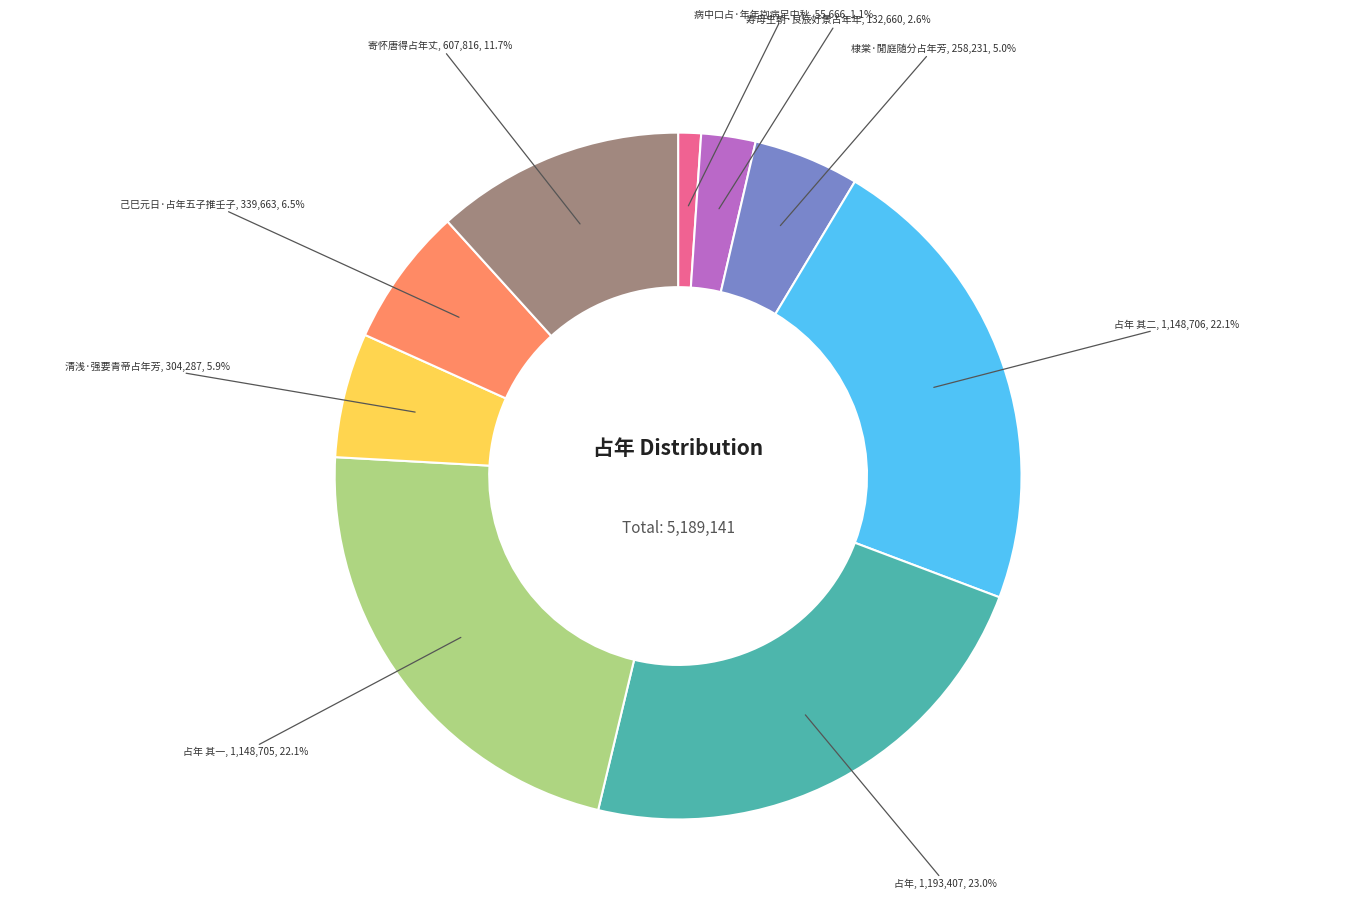

To the nearest percent, what is the difference between the largest and smallest slice percentages?

22%